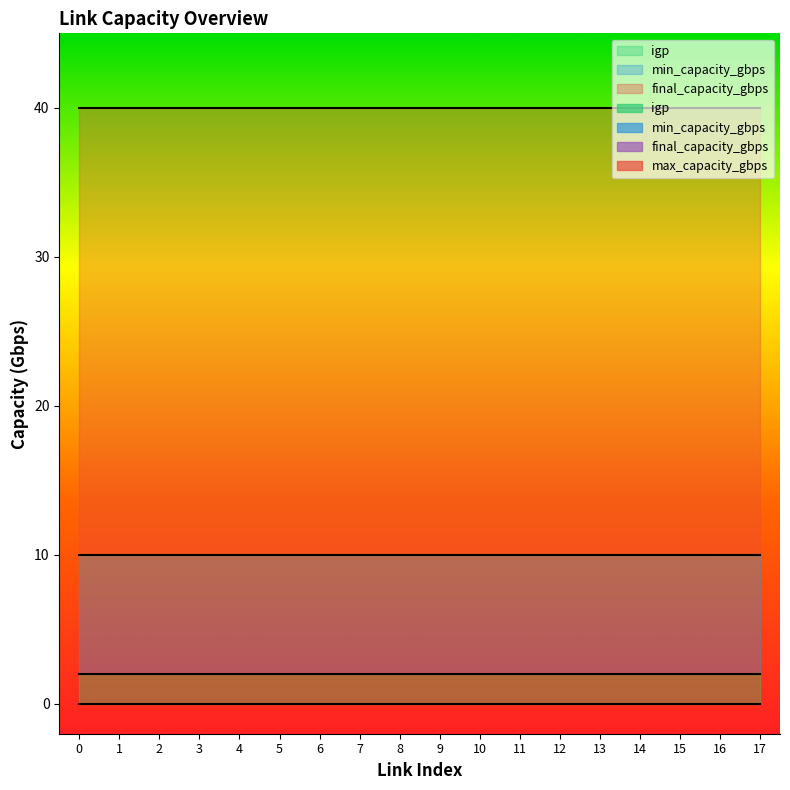

True or false: min_capacity_gbps and final_capacity_gbps intersect in this chart.

False